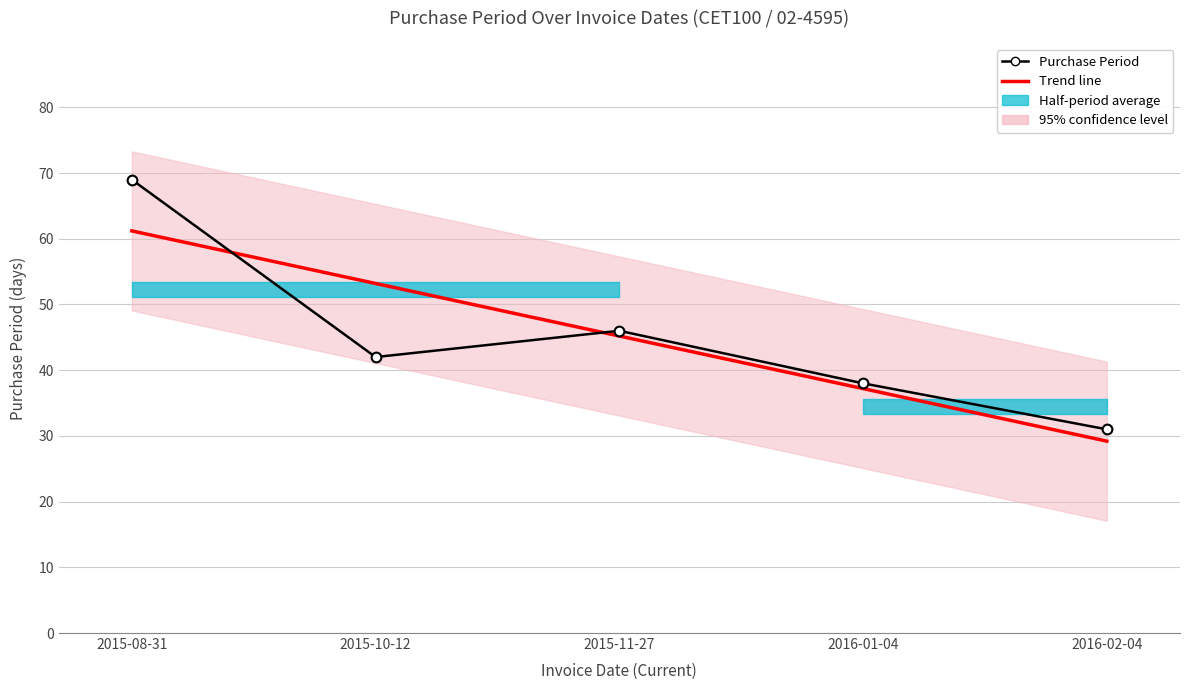

True or false: Purchase Period has more than 2 interior local peaks.

False